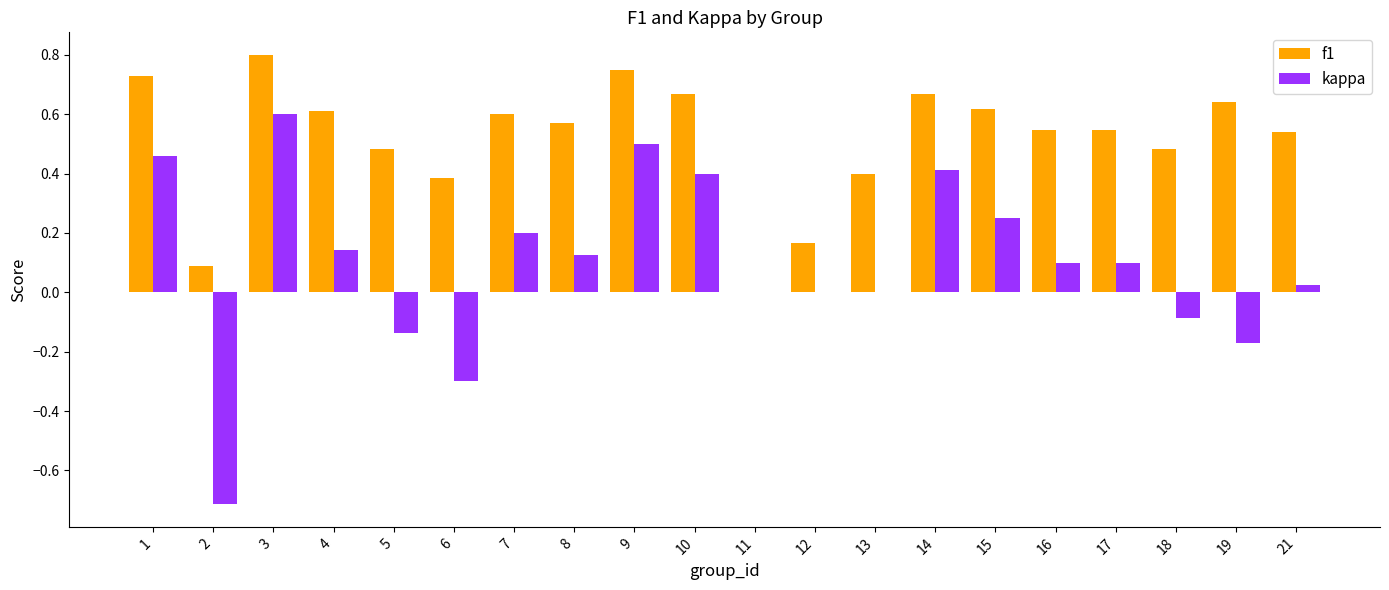

What are all the series names shown in the legend?

f1, kappa